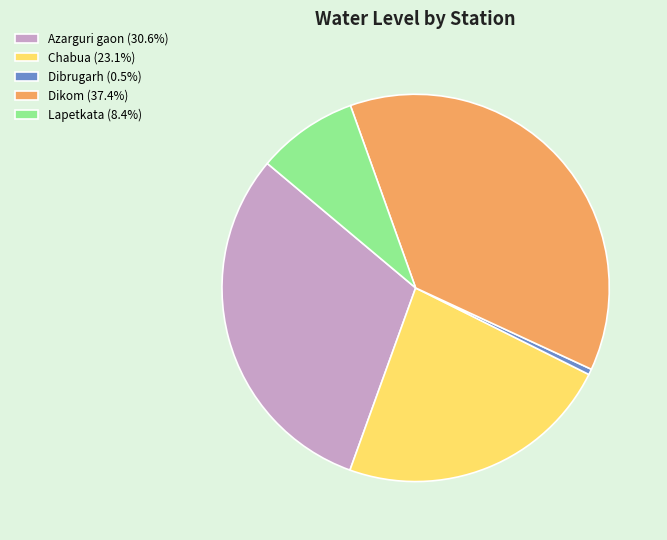

What is the ratio of the value at Lapetkata (8.4%) to the value at Chabua (23.1%)?

0.4